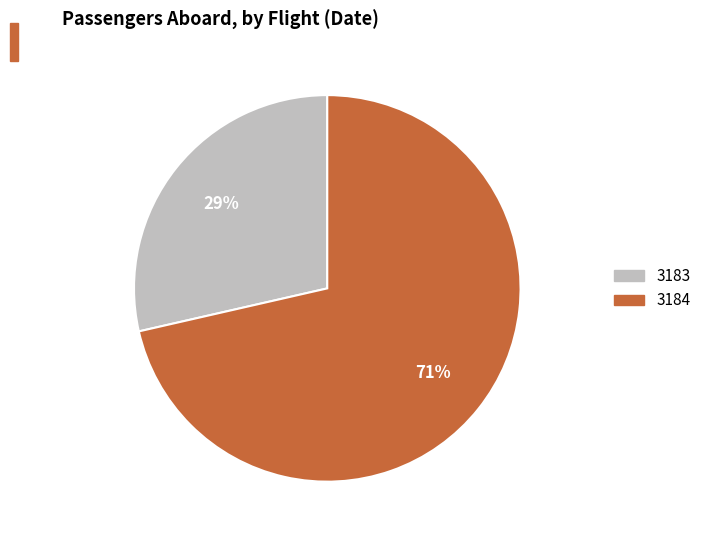

Count the number of slices in the pie.

2